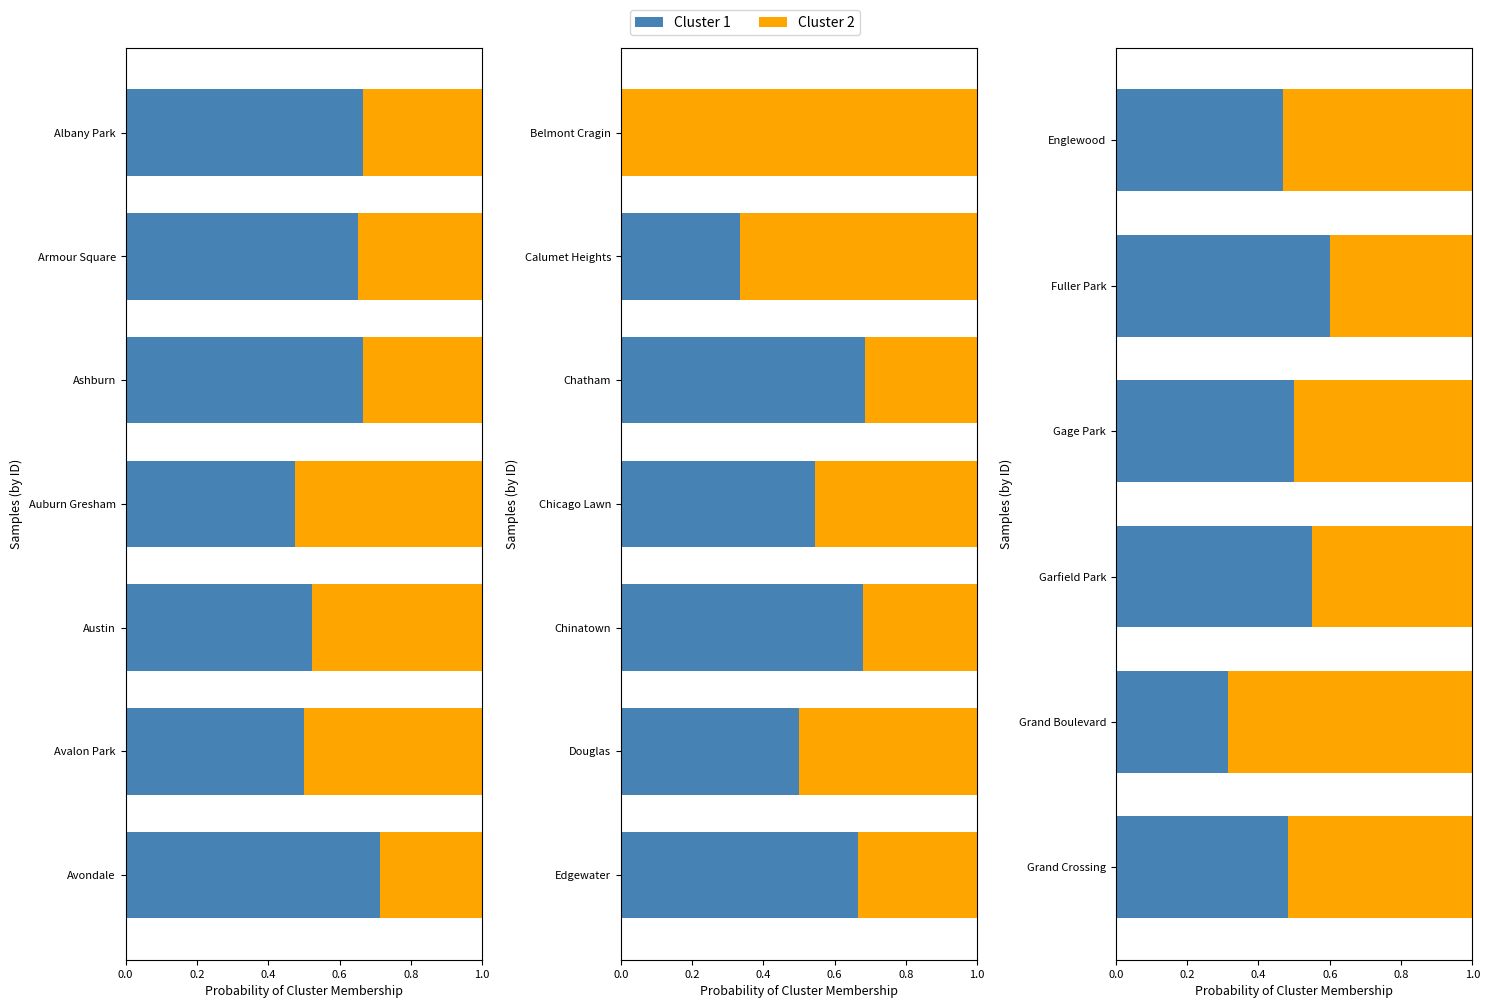

How many bars are there in each group?

2